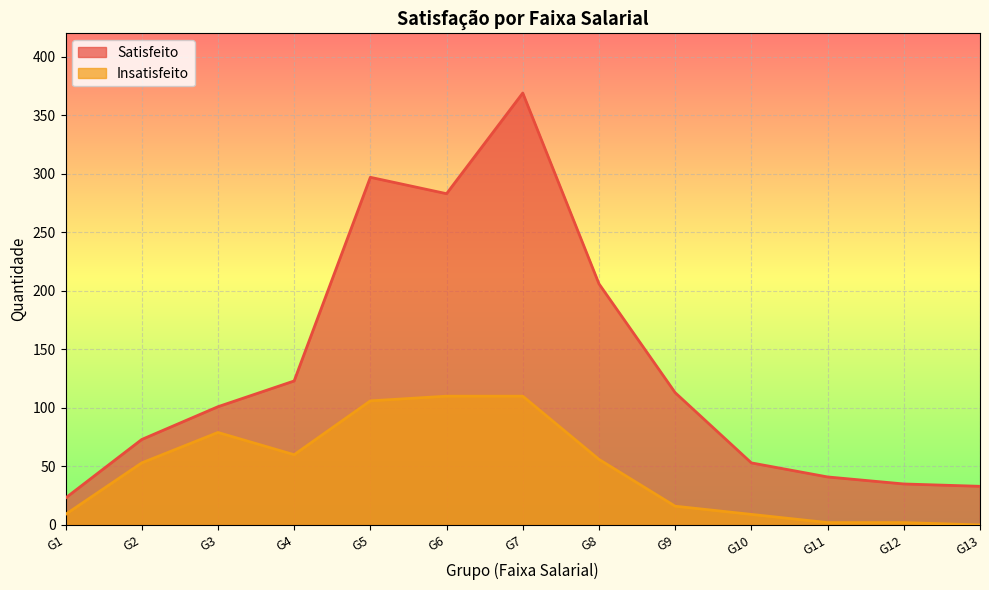

At G12, list the series in order from largest to smallest.

Satisfeito, Insatisfeito